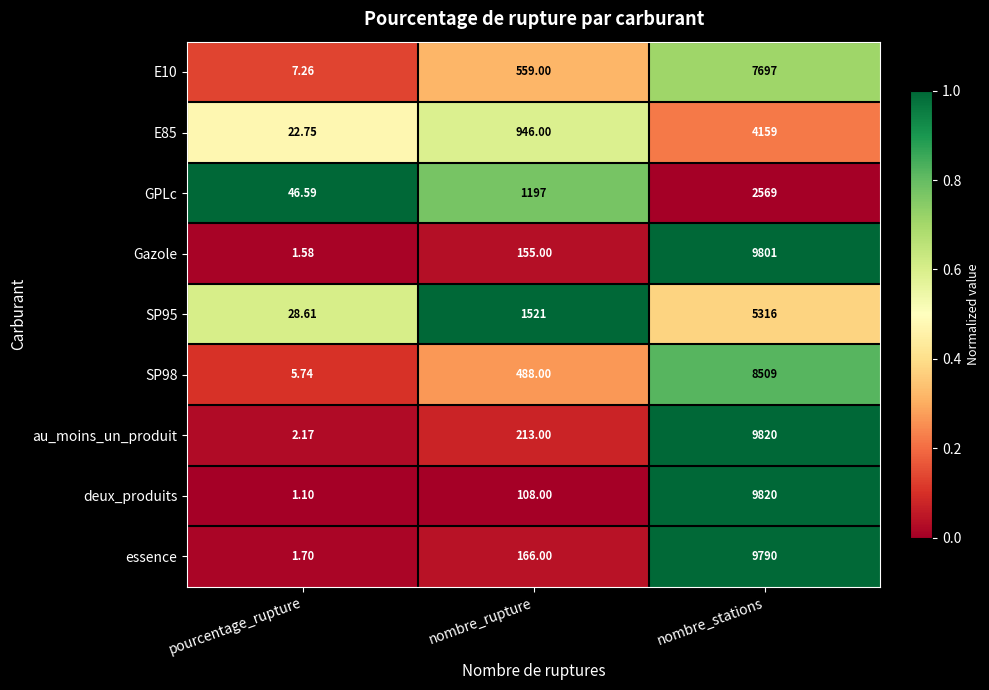

List the labels in order of deux_produits value, largest first.

nombre_stations, nombre_rupture, pourcentage_rupture